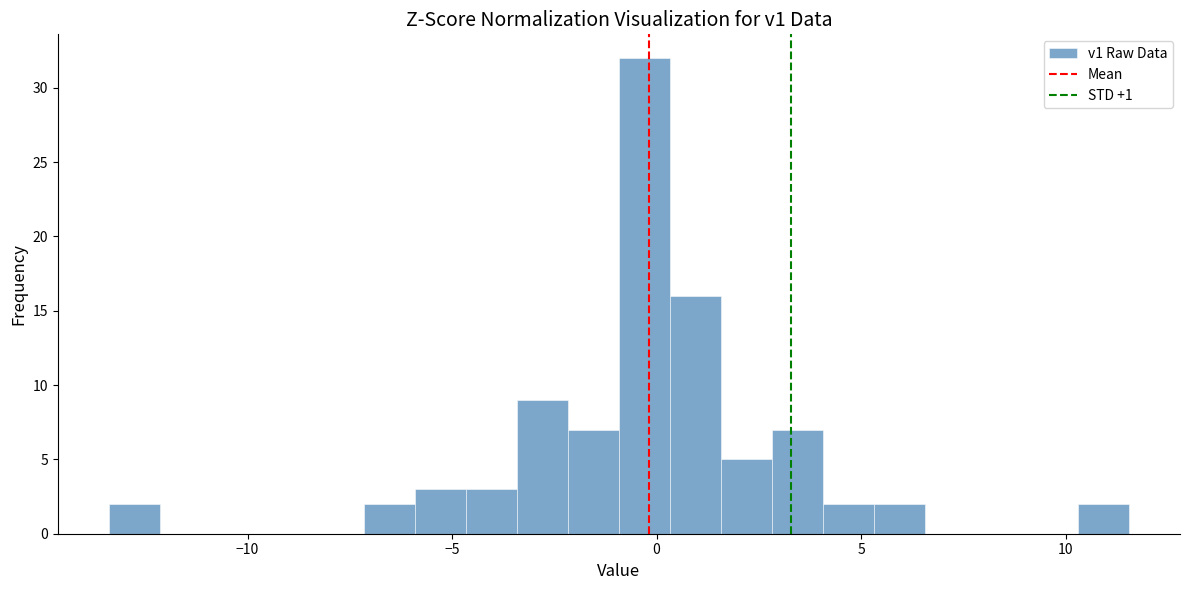

Read against the x-axis, roughly where is the centre of the tallest bar?

-0.5